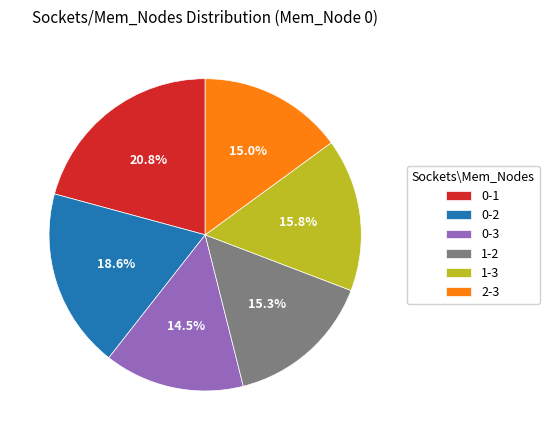

Which has a higher value, 0-1 or 0-2?

0-1